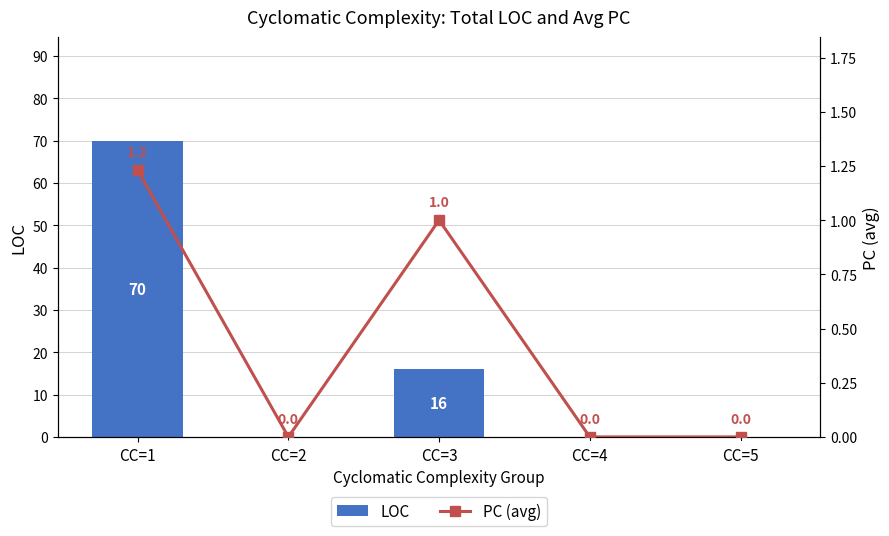

How many positive values does the PC (avg) series have?

2